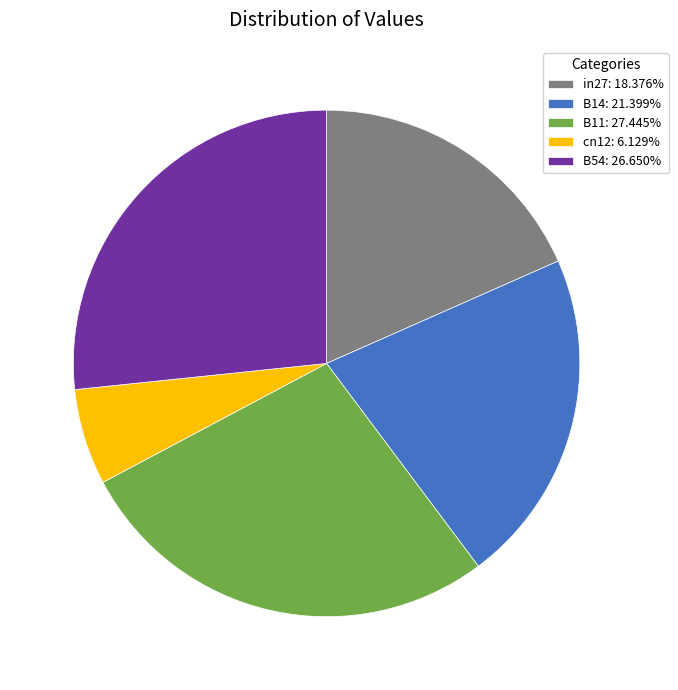

How many slices are in this pie chart?

5